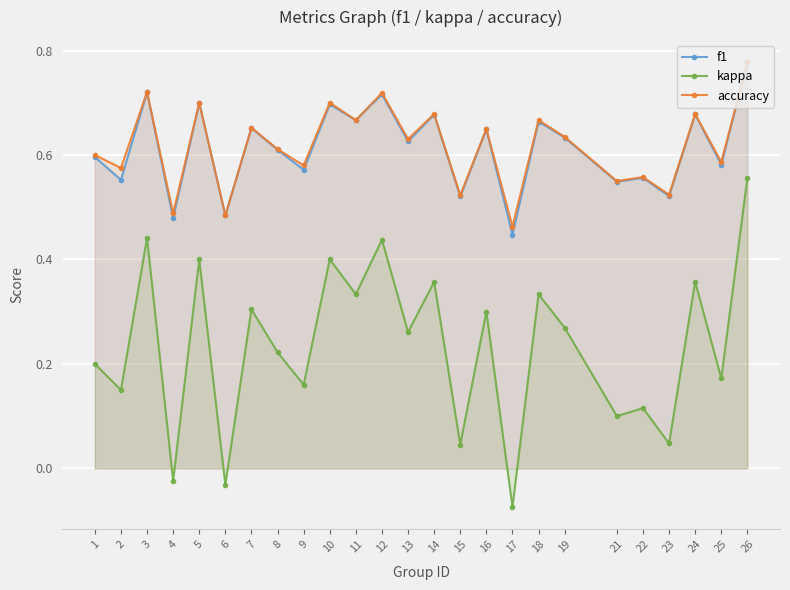

Reading left to right, extract all data points from this chart.

f1: 1=0.6	2=0.6	3=0.7	4=0.5	5=0.7	6=0.5	7=0.7	8=0.6	9=0.6	10=0.7	11=0.7	12=0.7	13=0.6	14=0.7	15=0.5	16=0.6	17=0.4	18=0.7	19=0.6	21=0.5	22=0.6	23=0.5	24=0.7	25=0.6	26=0.8
kappa: 1=0.2	2=0.2	3=0.4	4=-0.0	5=0.4	6=-0.0	7=0.3	8=0.2	9=0.2	10=0.4	11=0.3	12=0.4	13=0.3	14=0.4	15=0.0	16=0.3	17=-0.1	18=0.3	19=0.3	21=0.1	22=0.1	23=0.0	24=0.4	25=0.2	26=0.6
accuracy: 1=0.6	2=0.6	3=0.7	4=0.5	5=0.7	6=0.5	7=0.7	8=0.6	9=0.6	10=0.7	11=0.7	12=0.7	13=0.6	14=0.7	15=0.5	16=0.7	17=0.5	18=0.7	19=0.6	21=0.6	22=0.6	23=0.5	24=0.7	25=0.6	26=0.8